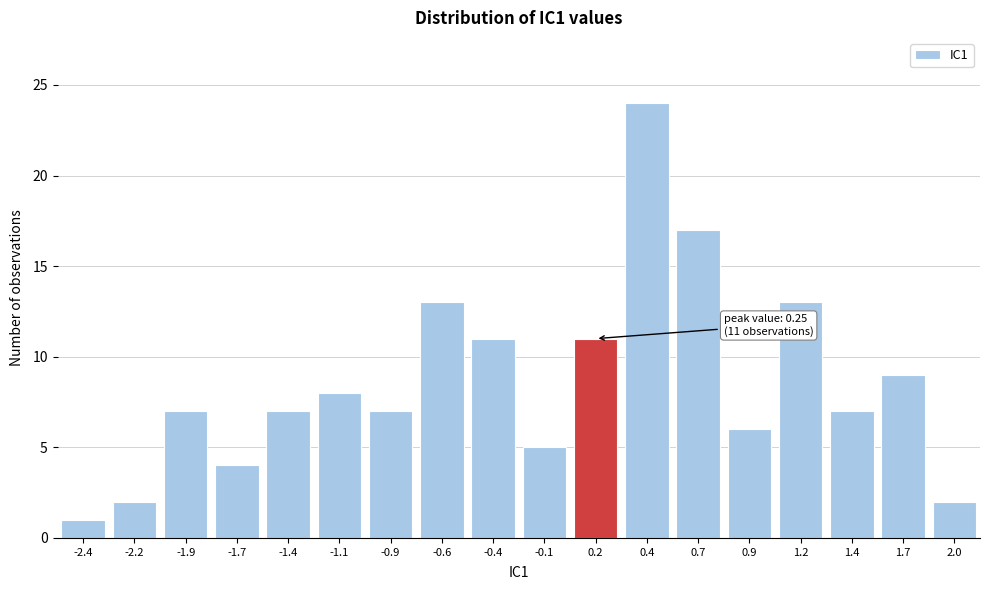

Reading right to left, what are all the values shown in this chart?

2.0=2	1.7=9	1.4=7	1.2=13	0.9=6	0.7=17	0.4=24	0.2=11	-0.1=5	-0.4=11	-0.6=13	-0.9=7	-1.1=8	-1.4=7	-1.7=4	-1.9=7	-2.2=2	-2.4=1